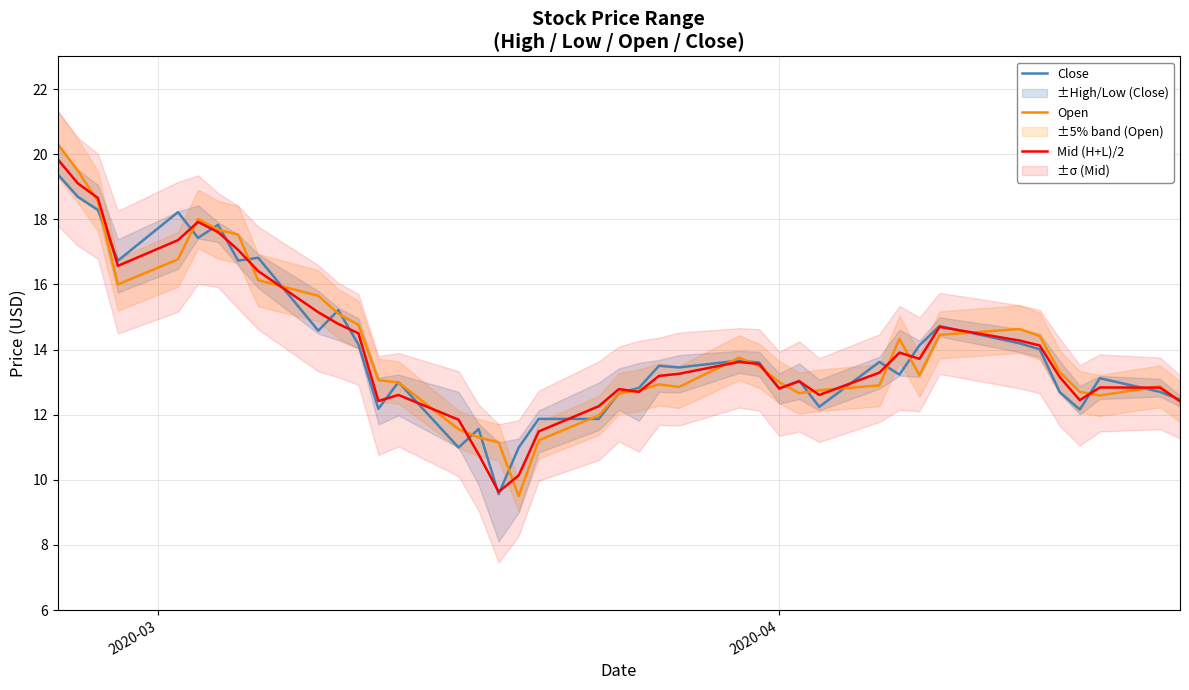

What is the highest value of the Close series?

19.4